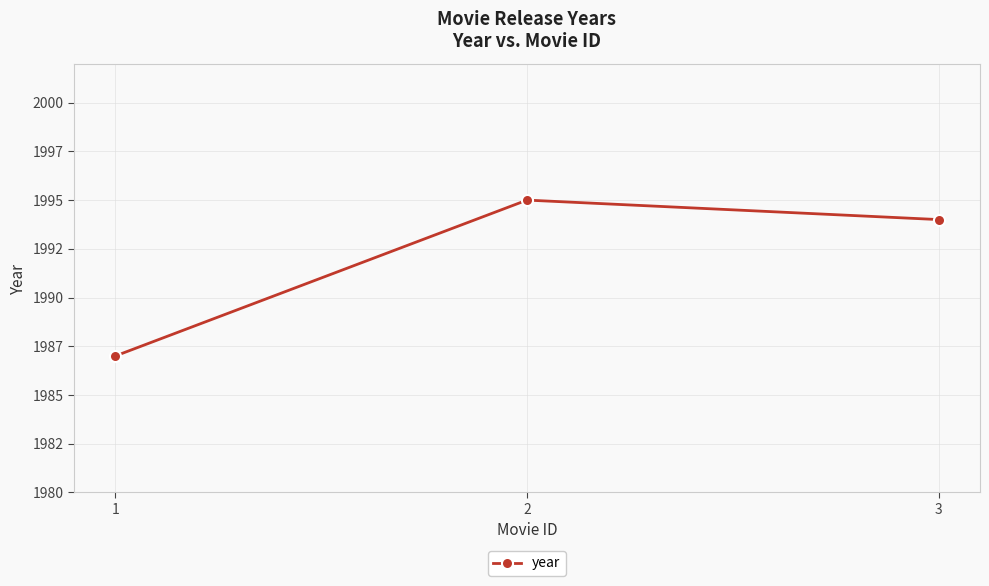

Does the chart have visible grid lines?

Yes